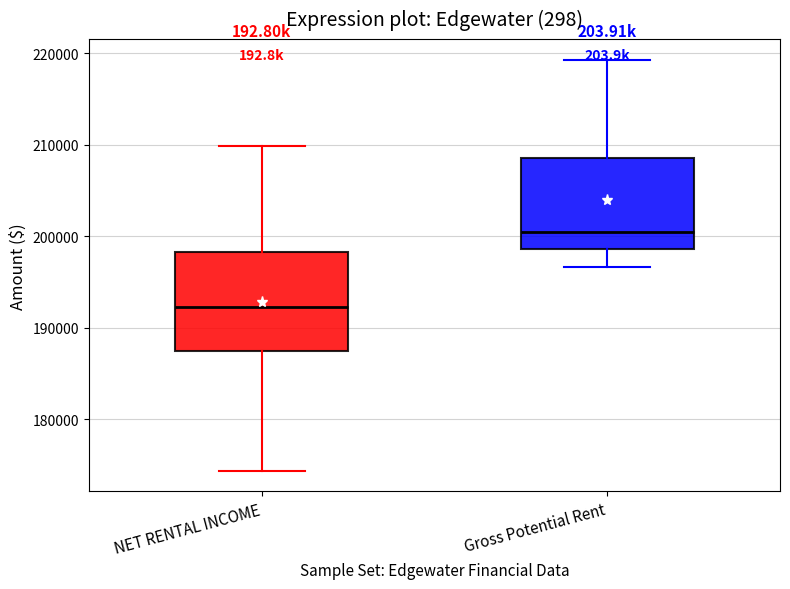

Where is the lower edge of the box for NET RENTAL INCOME on the y-axis? The values are not printed on the chart, so give them approximately, as read against the axis.

187000